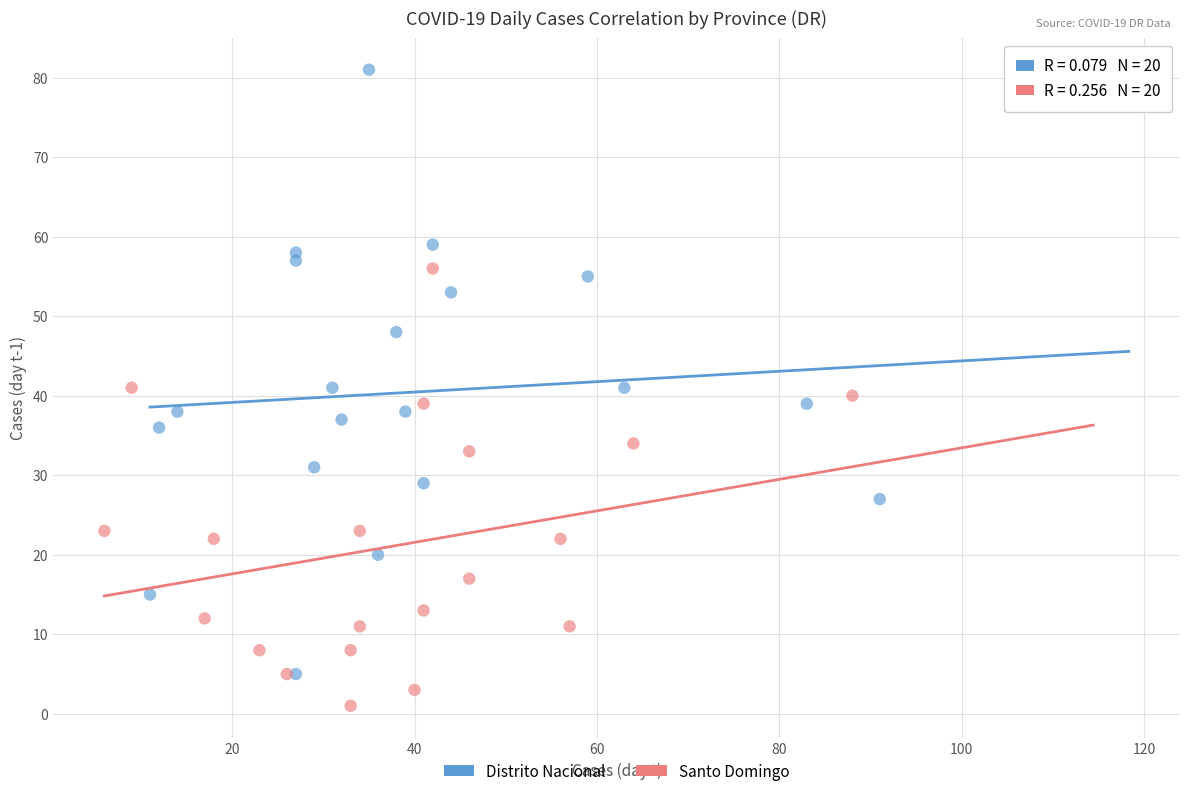

Which series reaches the minimum Y coordinate?

Santo Domingo